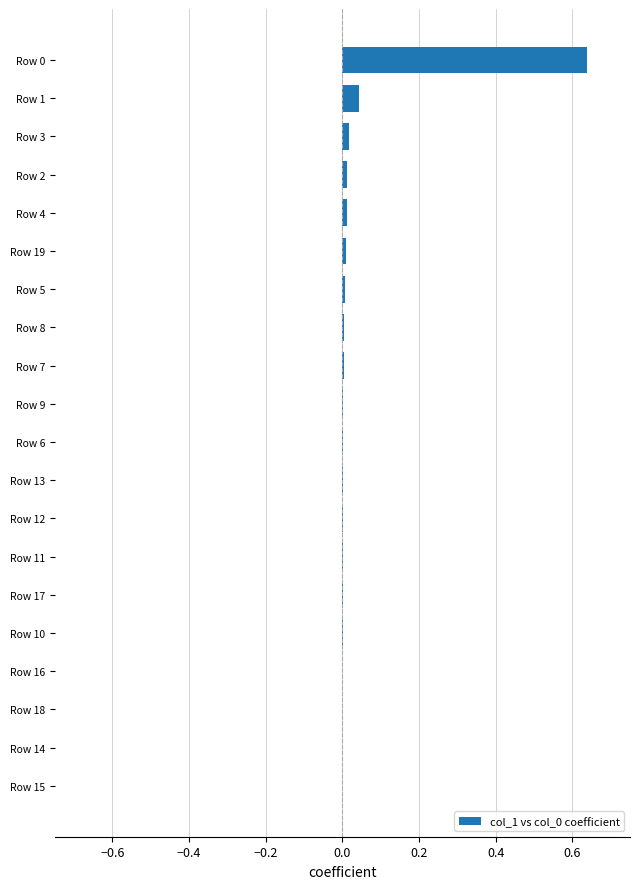

The value at Row 2 is 0.0. True or false?

True